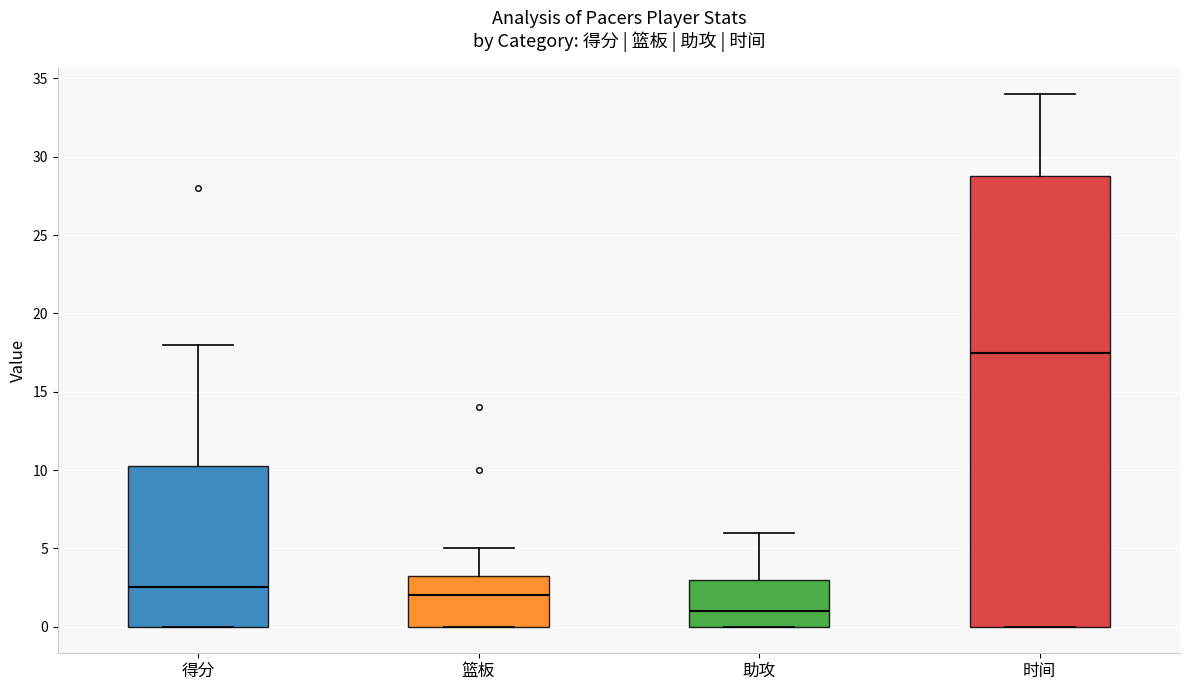

Reading left to right, transcribe this box plot: for each box, give where its median line is, the range the box spans, and where its two whiskers end, as read against the y-axis. The values are not printed on the chart, so give them approximately, as read against the axis.

得分: median 2.5, box 0.0 to 10.5, whiskers 0.0 to 18.0
篮板: median 2.0, box 0.0 to 3.5, whiskers 0.0 to 5.0
助攻: median 1.0, box 0.0 to 3.0, whiskers 0.0 to 6.0
时间: median 17.5, box 0.0 to 29.0, whiskers 0.0 to 34.0